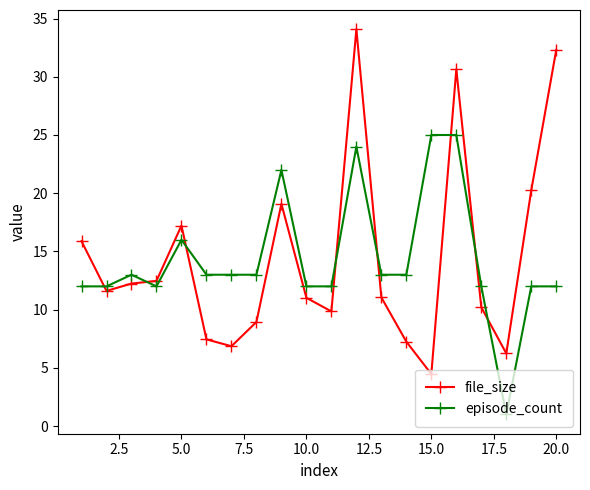

What is the value of the episode_count point at the 10th from the left?

12.0